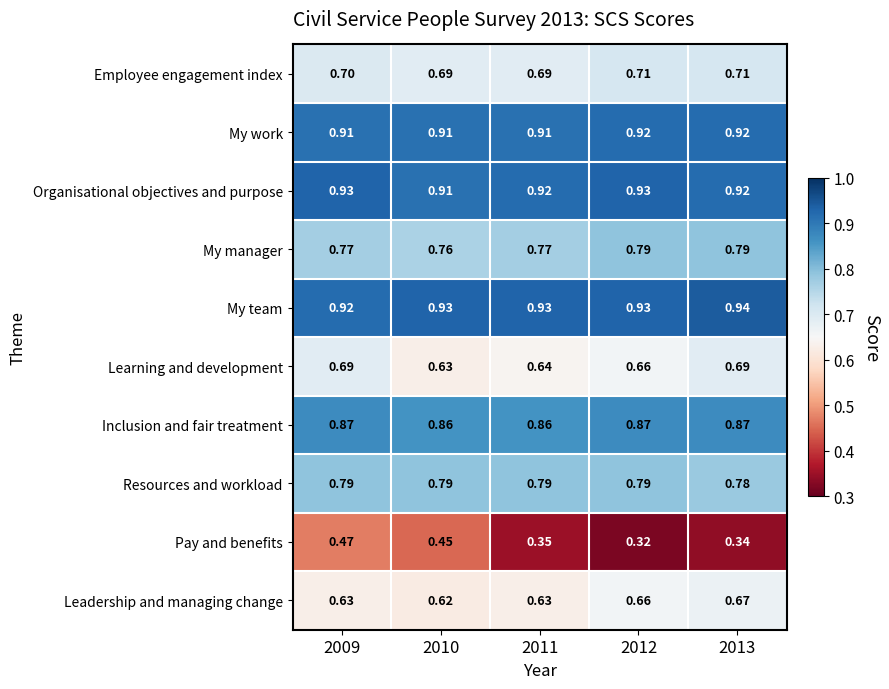

Rank the series at 2011 from highest to lowest value.

My team, Organisational objectives and purpose, My work, Inclusion and fair treatment, Resources and workload, My manager, Employee engagement index, Learning and development, Leadership and managing change, Pay and benefits